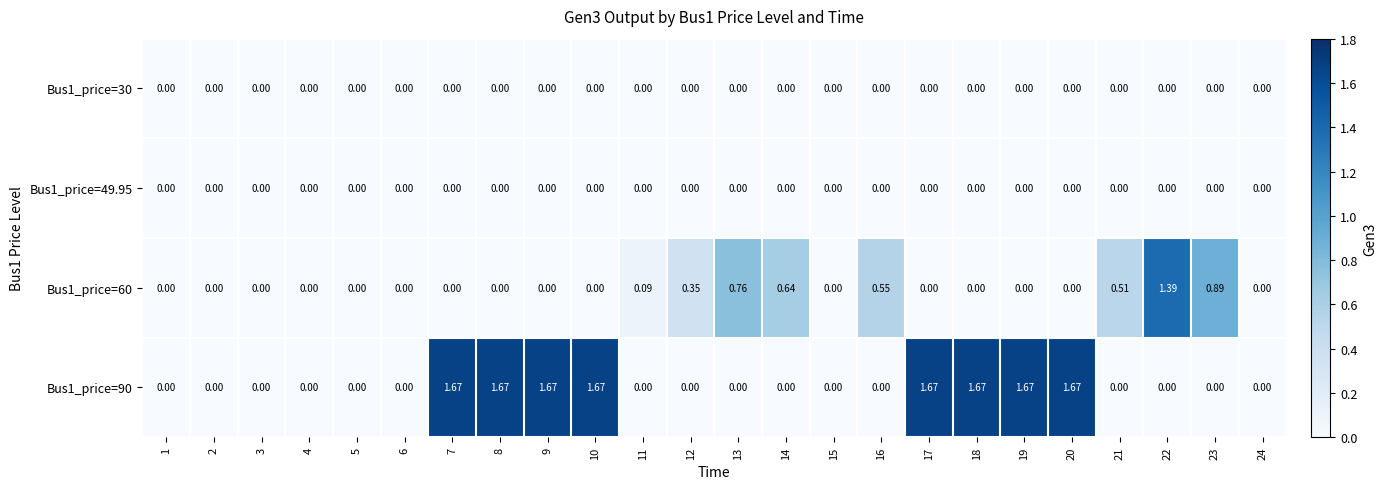

Is the value of Bus1_price=60 at 13 greater than the value of Bus1_price=49.95 at 9?

Yes